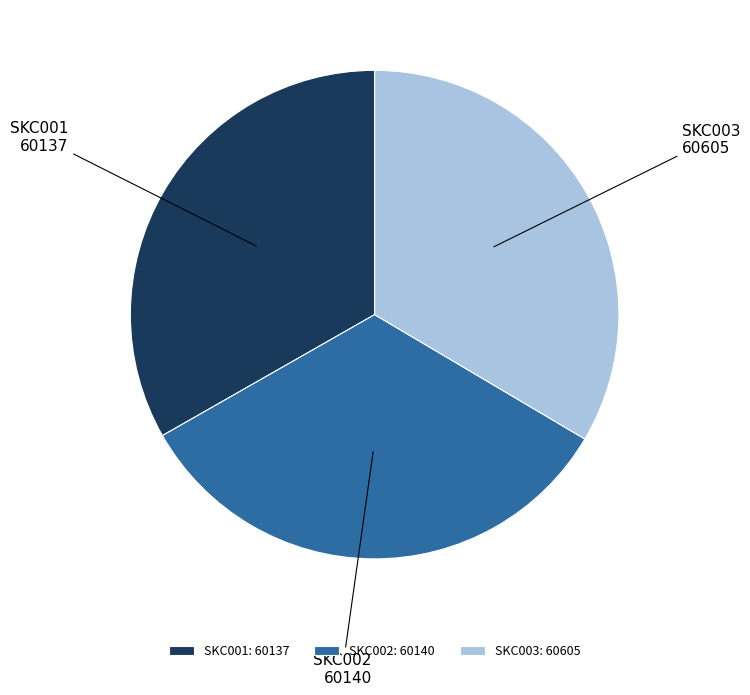

True or false: SKC002 accounts for 33% of the total.

True